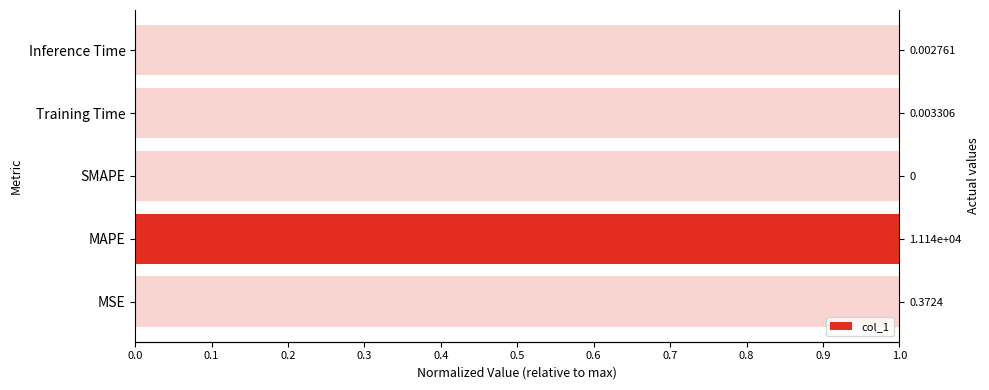

What is the change in value from MAPE to Training Time?

-1.0